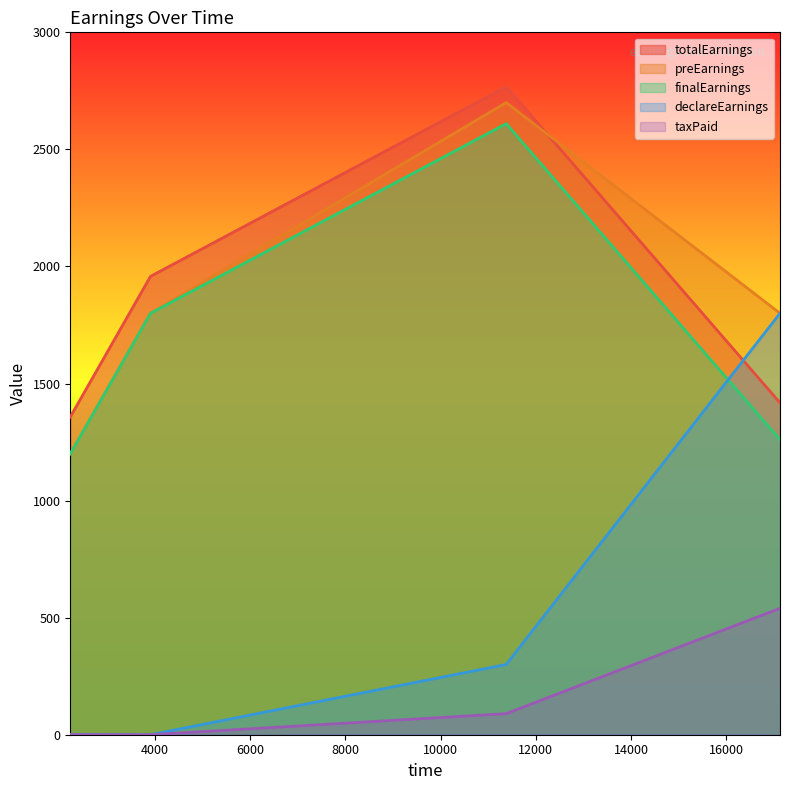

What is the value of the declareEarnings point at the 3rd from the left?

300.0